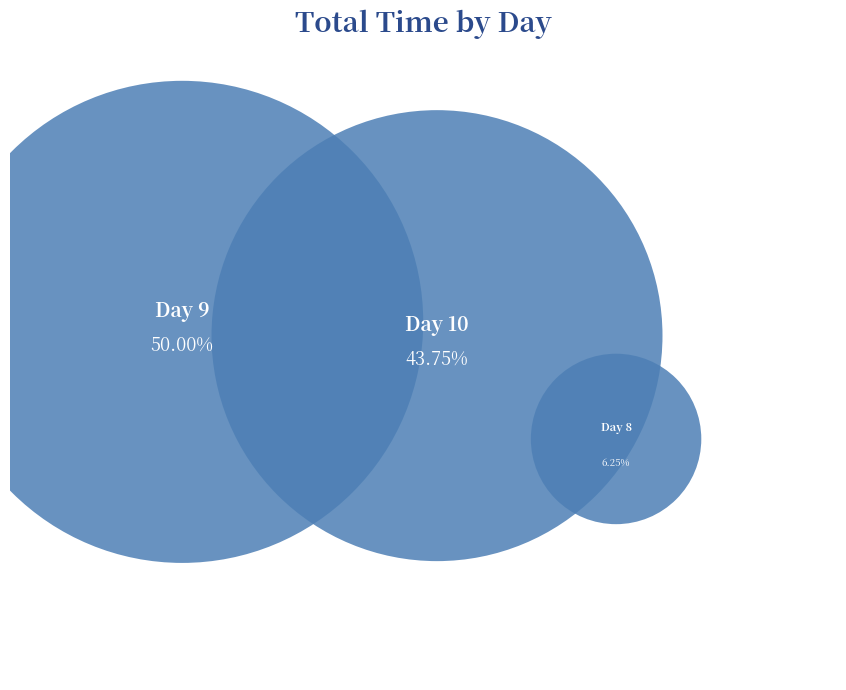

How many segments does this pie chart have?

3